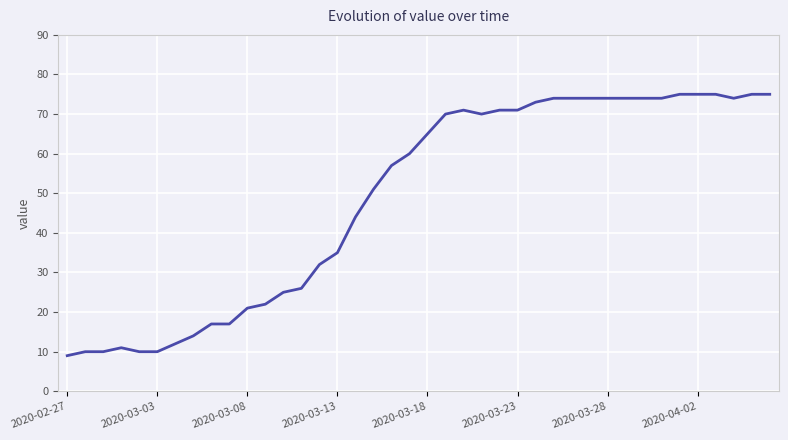

What is the difference between the maximum and minimum values?

66